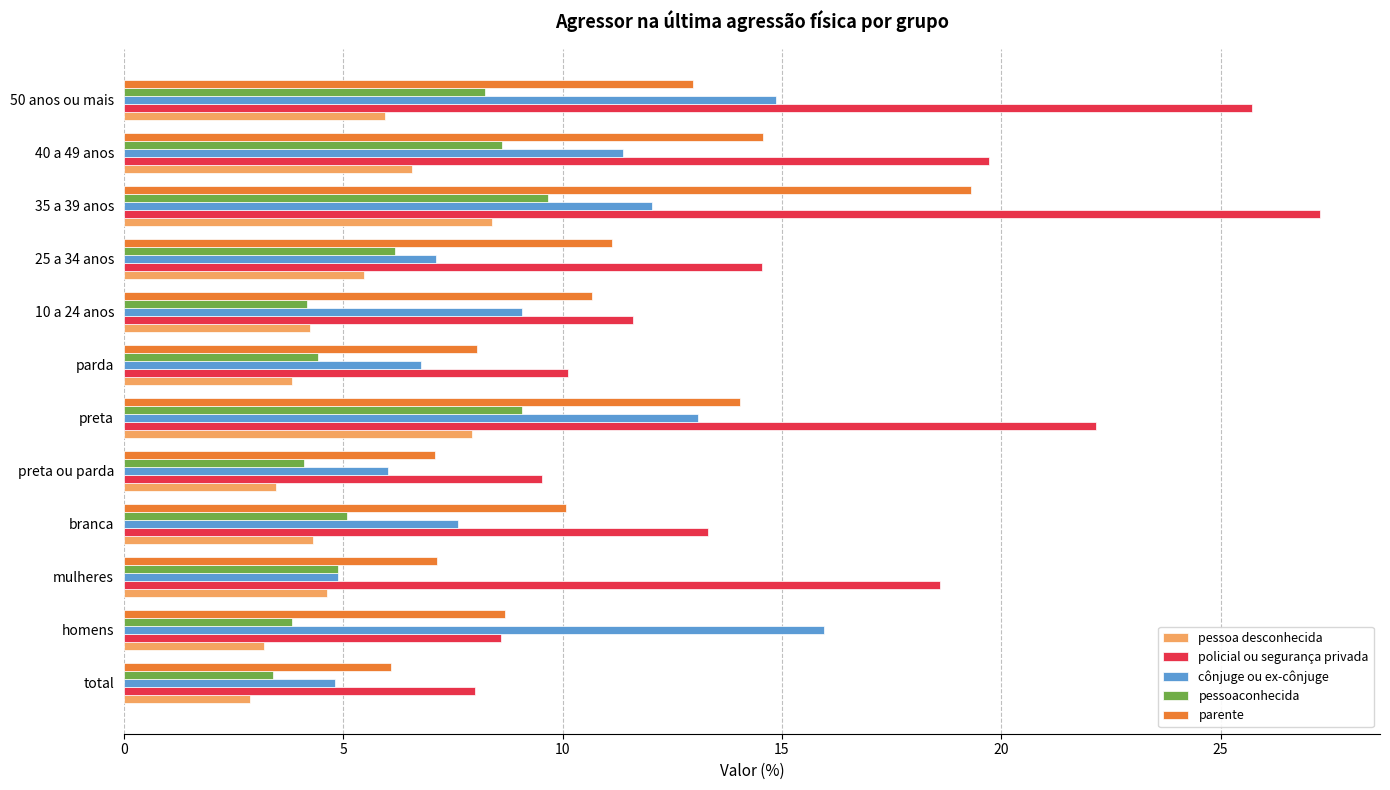

The pessoaconhecida series shows 2.2 at total. True or false?

False